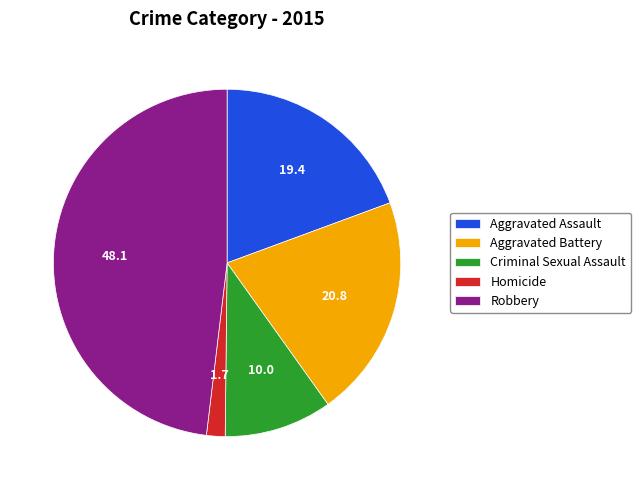

How many segments does this pie chart have?

5